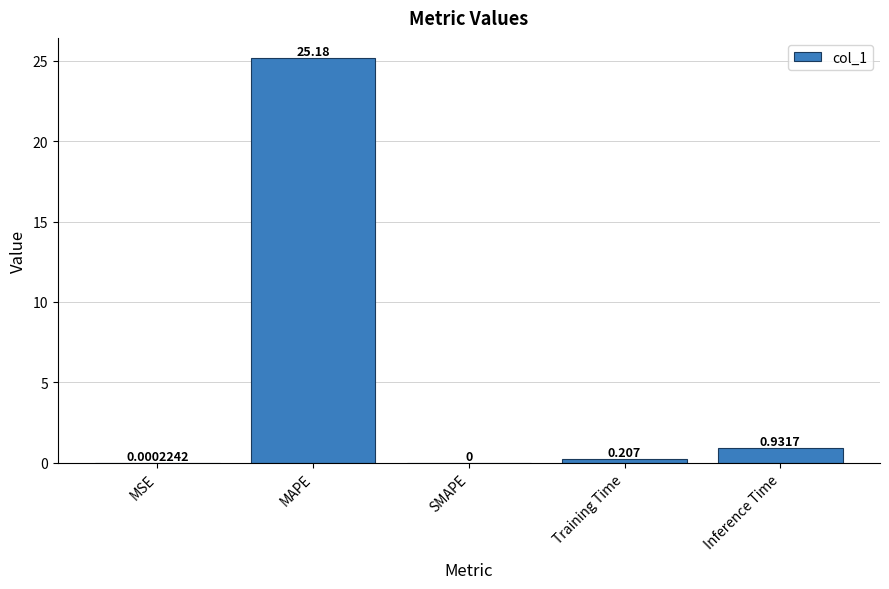

What is the difference between the values at Inference Time and Training Time?

0.7